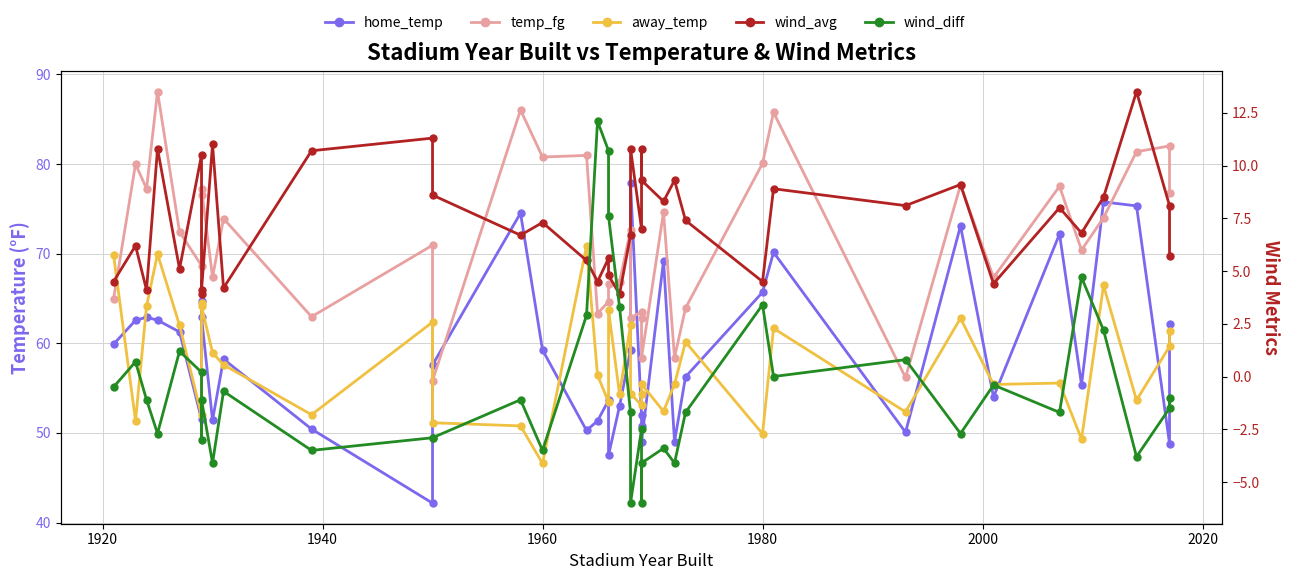

Is the value of home_temp at 19 greater than the value of away_temp at 35?

No